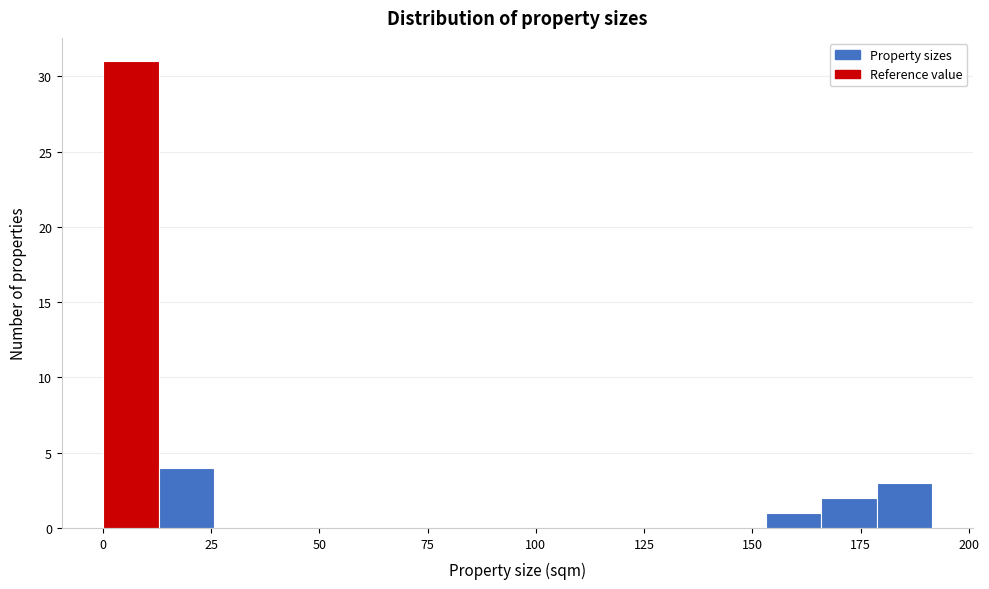

Around what value on the x-axis is the tallest bar? Give the approximate position of its centre, as read against the axis.

5